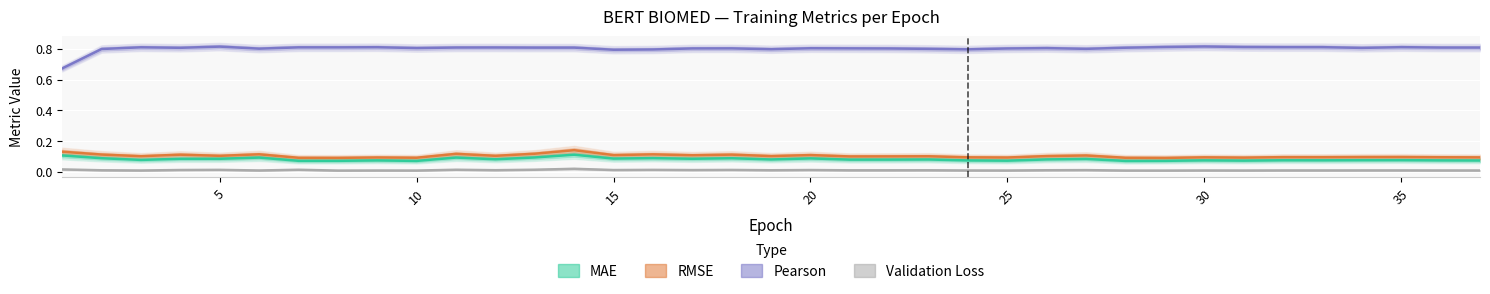

At 36, list the series in order from largest to smallest.

Pearson, RMSE, MAE, Validation Loss